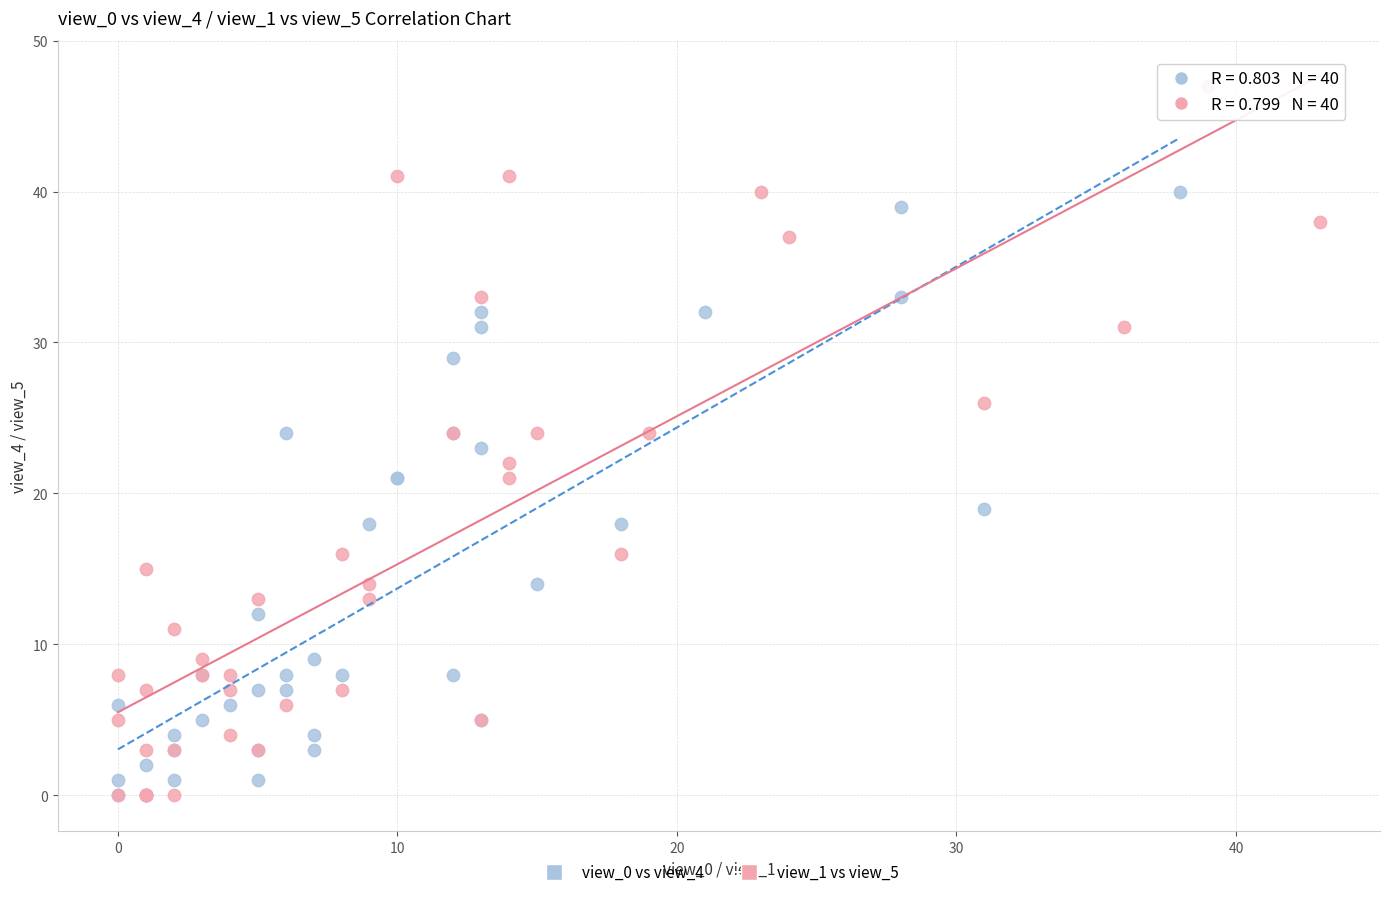

Which series reaches the maximum Y coordinate?

view_1 vs view_5